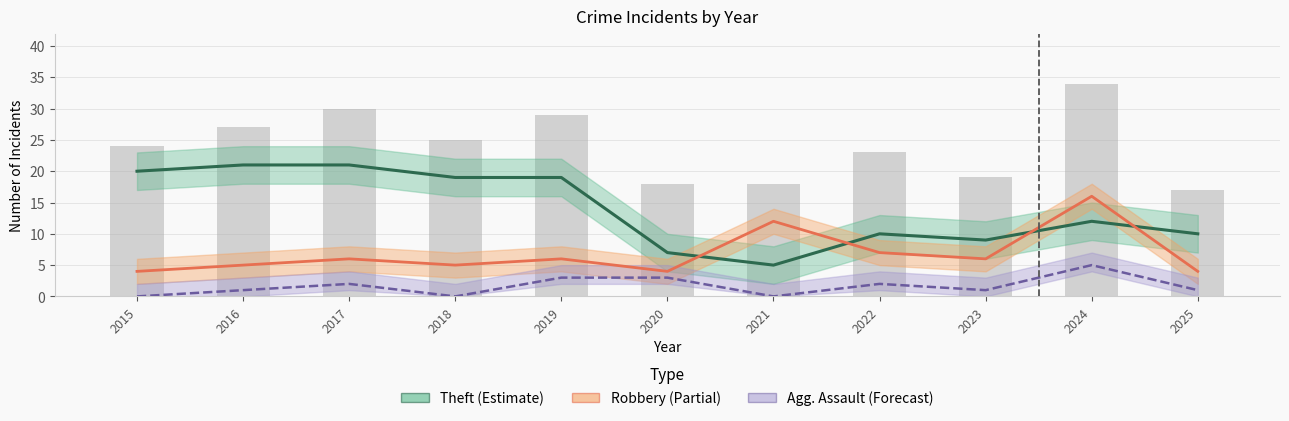

Reading left to right, list all the values displayed in this chart.

Theft (Estimate): 20	21	21	19	19	7	5	10	9	12	10
Robbery (Partial): 4	5	6	5	6	4	12	7	6	16	4
Aggravated Assault (Forecast): 0	1	2	0	3	3	0	2	1	5	1